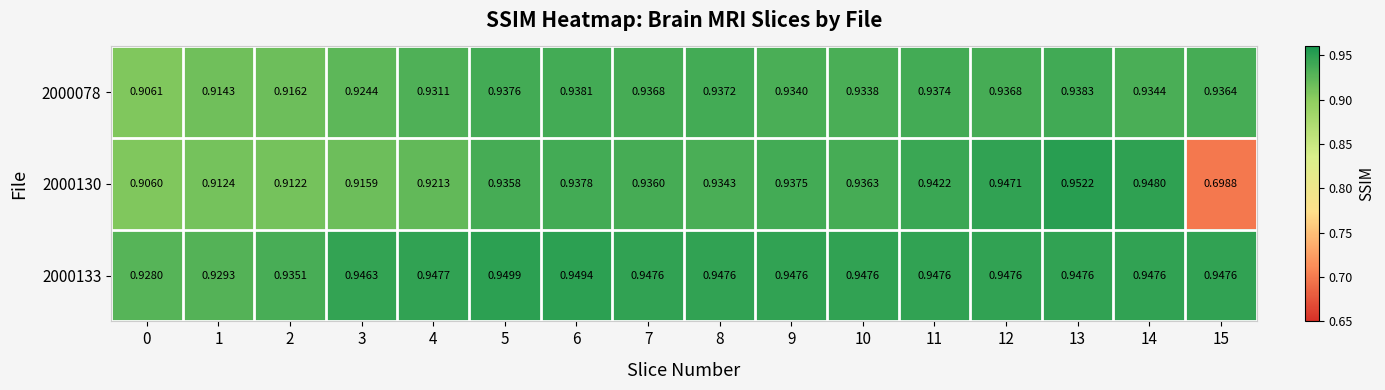

What is the minimum value shown in the chart?

0.7